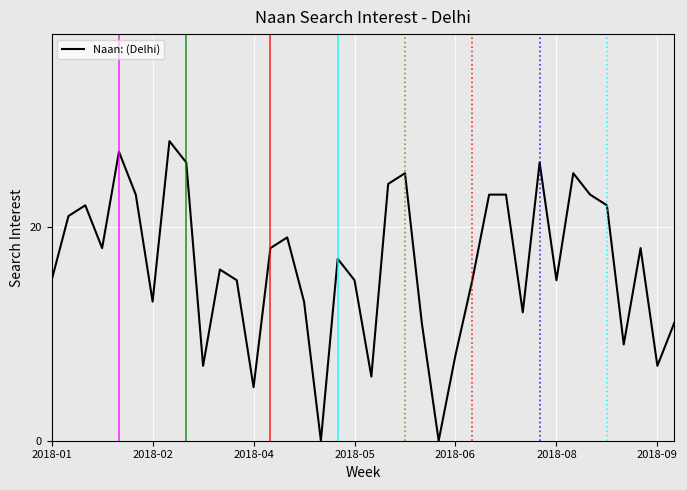

Reading left to right, extract all data points from this chart.

15	21	22	18	27	23	13	28	26	7	16	15	5	18	19	13	0	17	15	6	24	25	11	0	8	15	23	23	12	26	15	25	23	22	9	18	7	11